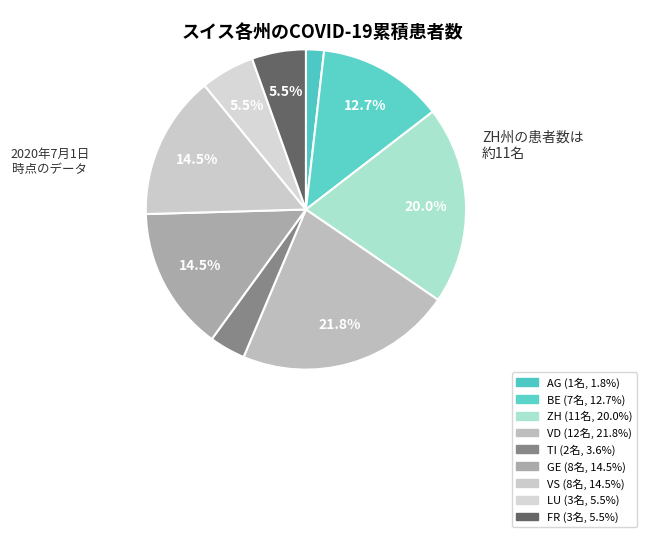

How many segments does this pie chart have?

9